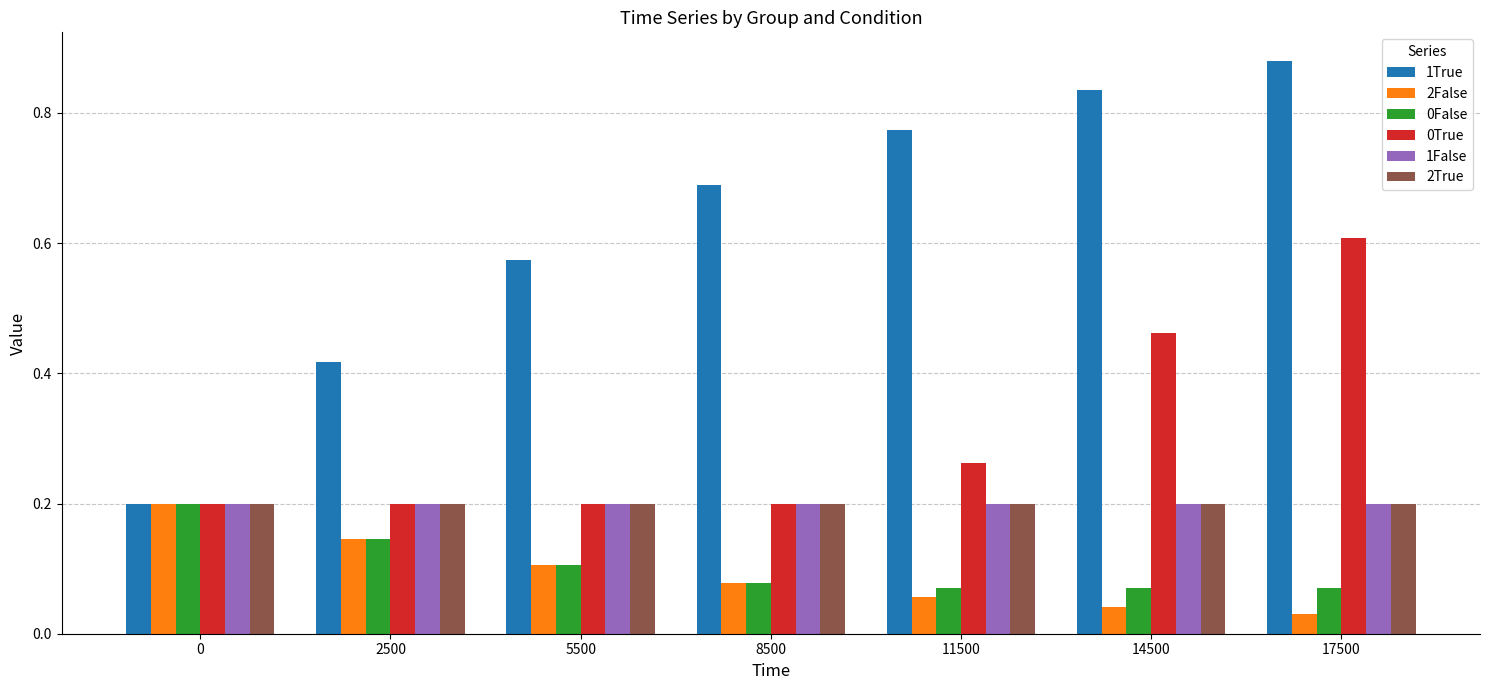

Is it true that 0False equals 0.1 at 2500?

True